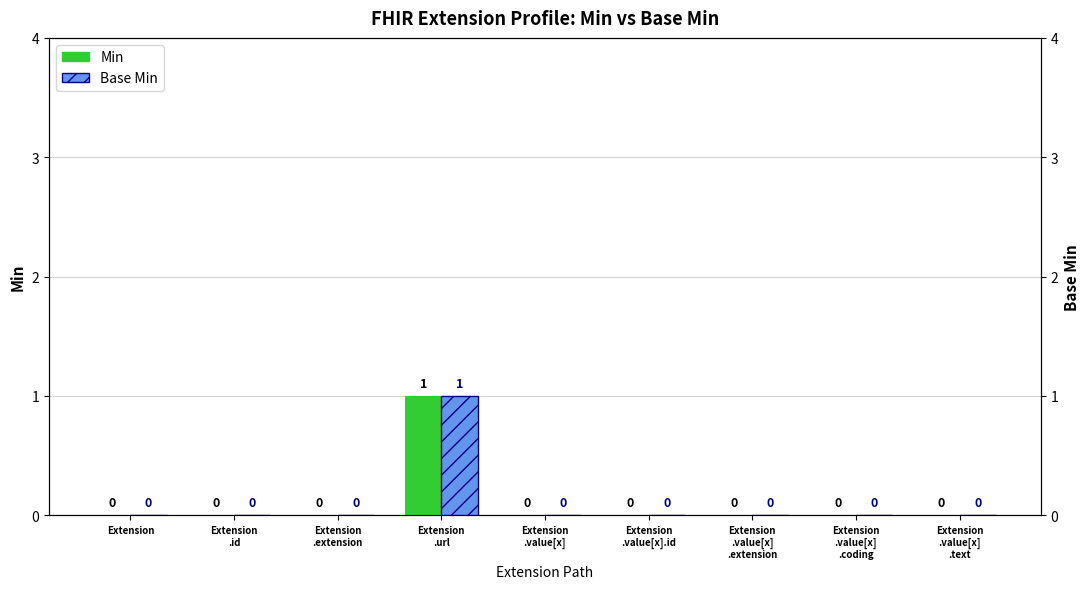

Which series has the largest total across all categories?

Min